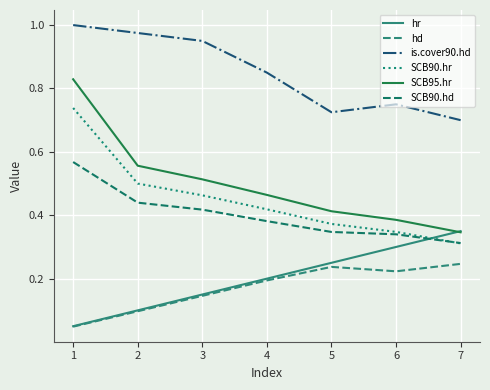

How many lines are shown in the chart?

6